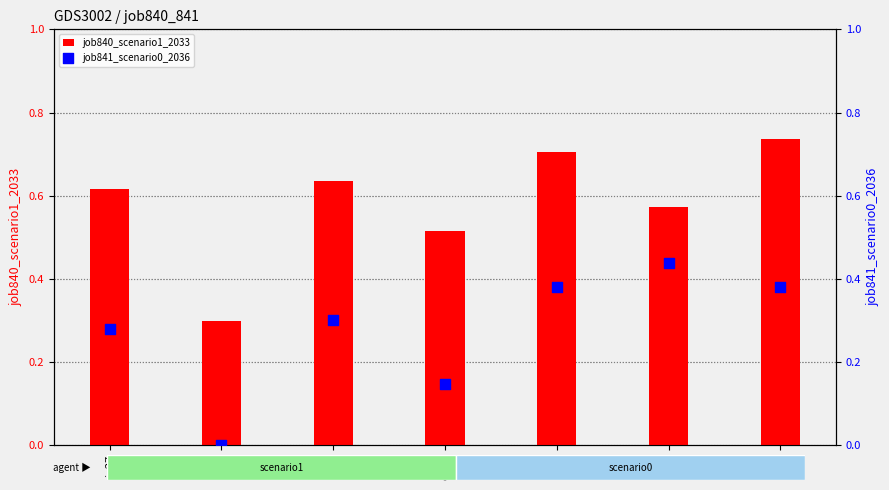

Which series has the largest total across all categories?

job840_scenario1_2033